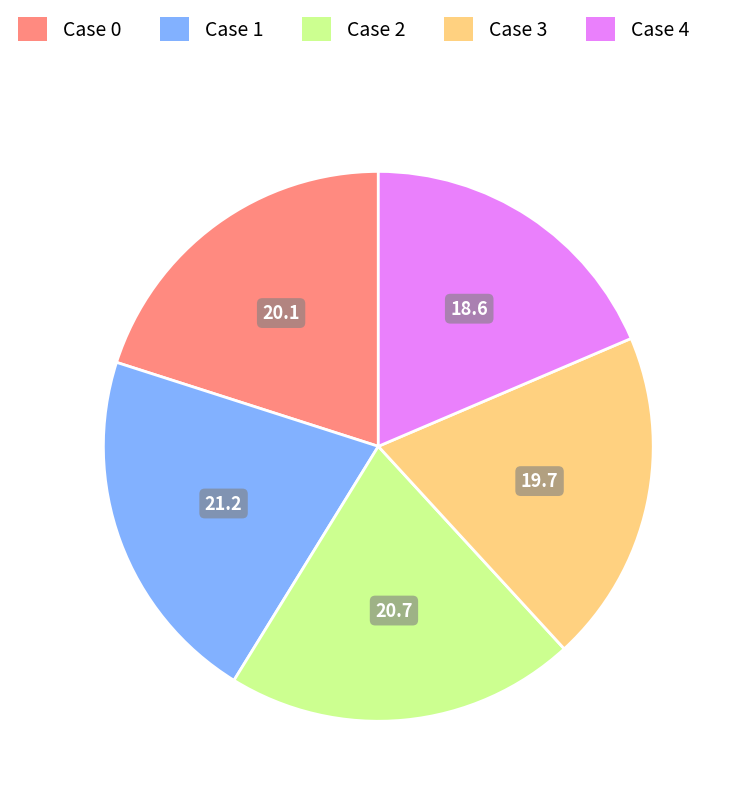

Which slice is the largest?

Case 1